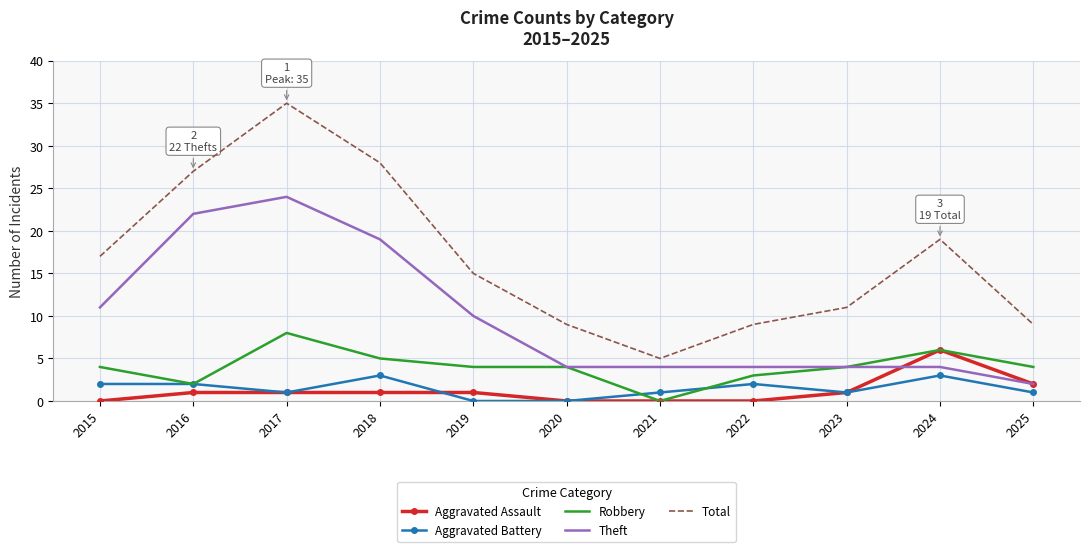

Reading right to left, extract all data points from this chart.

Aggravated Assault: 2	6	1	0	0	0	1	1	1	1	0
Aggravated Battery: 1	3	1	2	1	0	0	3	1	2	2
Robbery: 4	6	4	3	0	4	4	5	8	2	4
Theft: 2	4	4	4	4	4	10	19	24	22	11
Total: 9	19	11	9	5	9	15	28	35	27	17